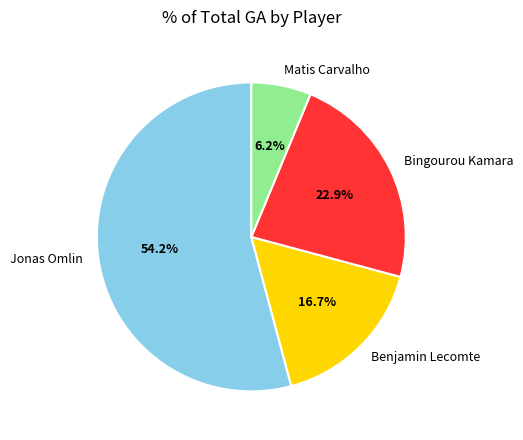

Count the number of slices in the pie.

4